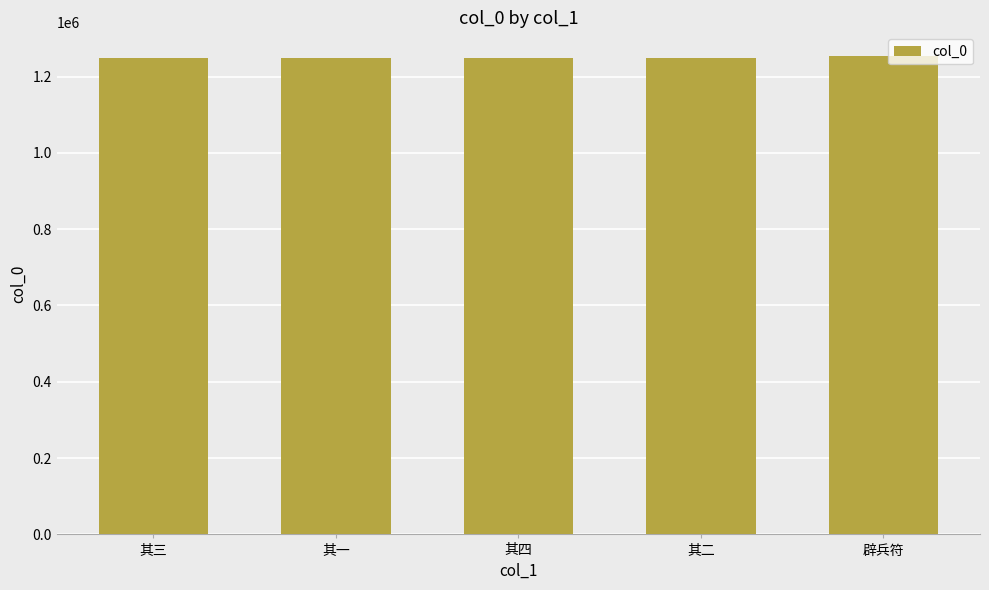

What is the value of the 2nd bar from the left?

1248532